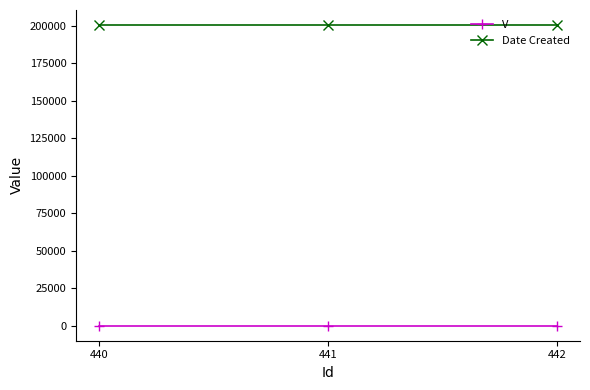

What is the maximum value shown in the chart?

200504